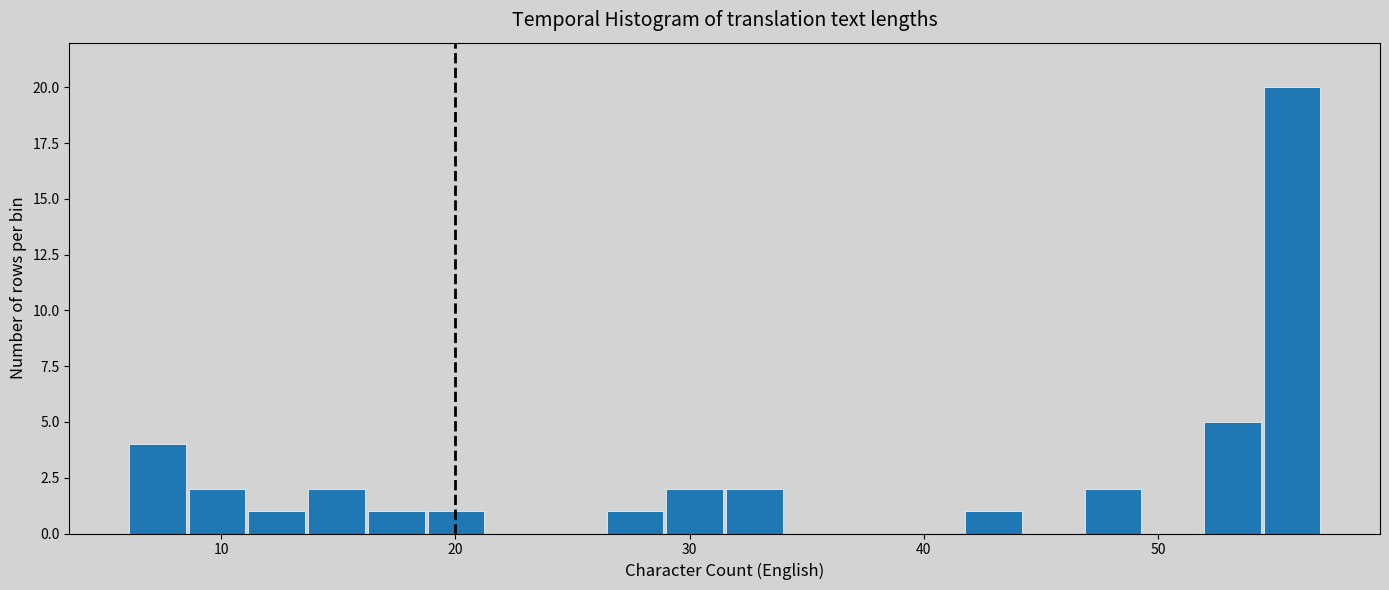

Read against the x-axis, roughly where is the centre of the tallest bar?

56